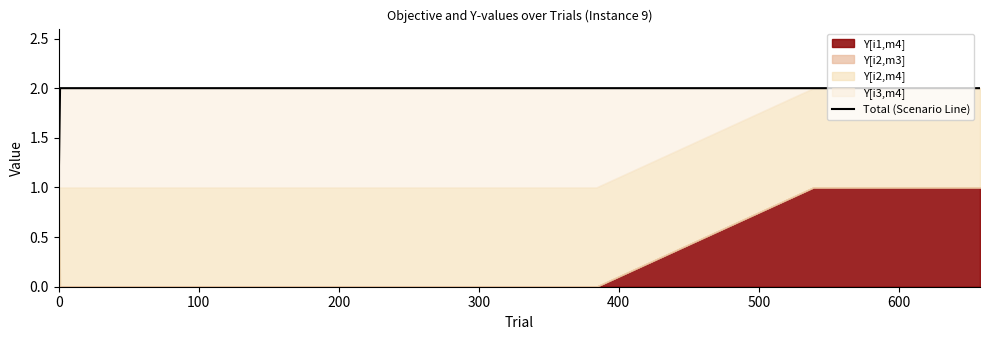

Is it true that the value at 200 is 2?

True